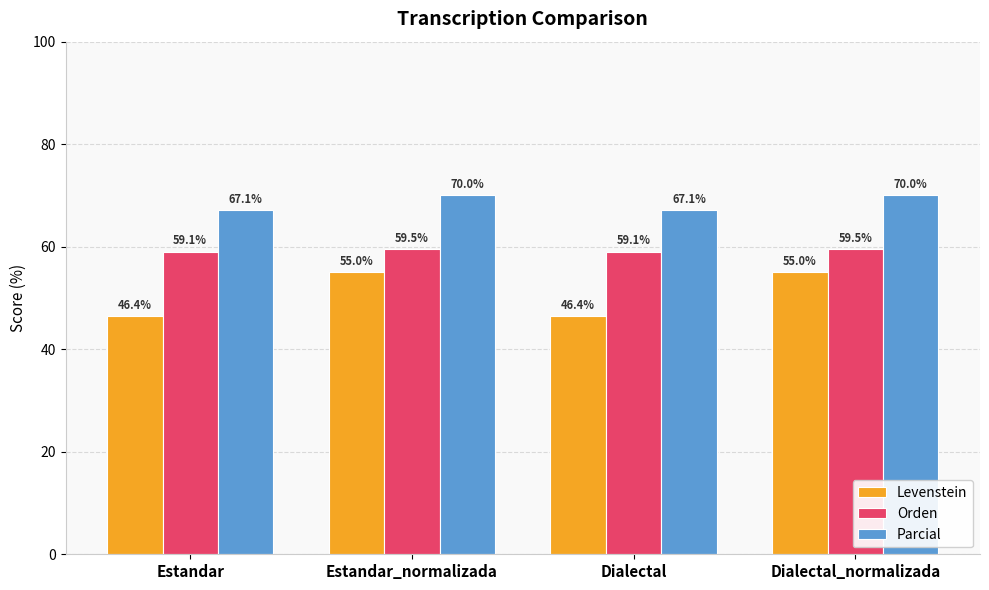

Reading right to left, list all the values displayed in this chart.

Levenstein: Dialectal_normalizada=55.0	Dialectal=46.4	Estandar_normalizada=55.0	Estandar=46.4
Orden: Dialectal_normalizada=59.5	Dialectal=59.1	Estandar_normalizada=59.5	Estandar=59.1
Parcial: Dialectal_normalizada=70.0	Dialectal=67.1	Estandar_normalizada=70.0	Estandar=67.1